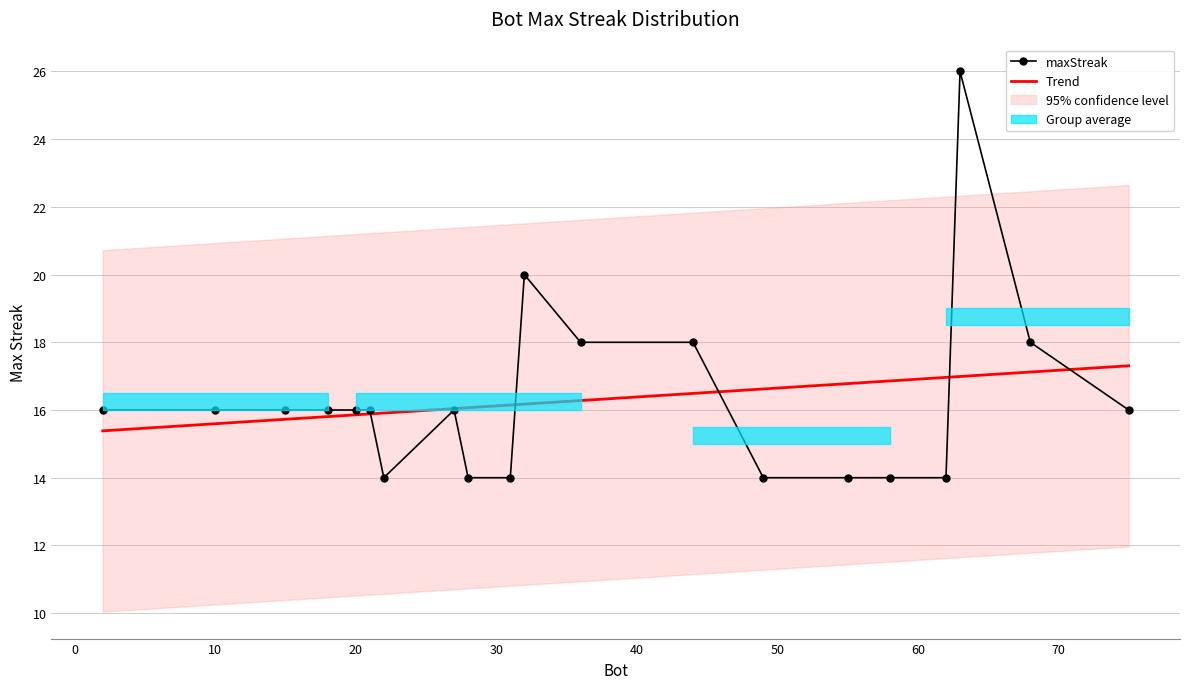

What is the maximum value for Trend?

17.3